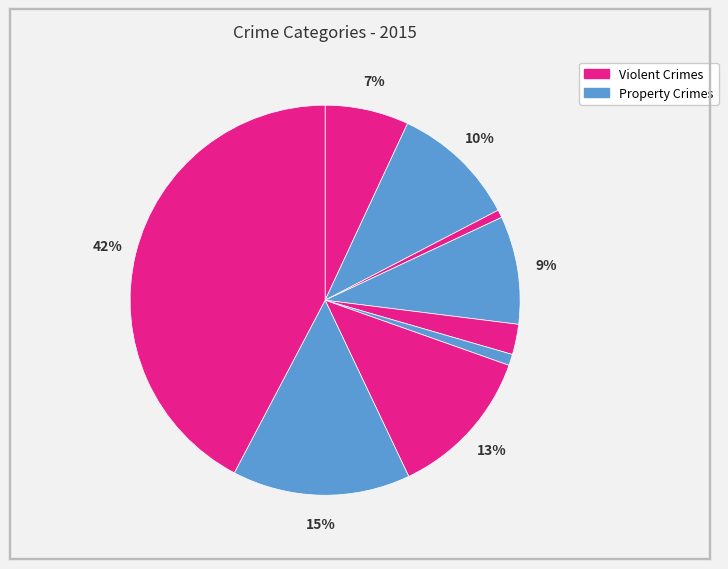

Count the number of slices in the pie.

9